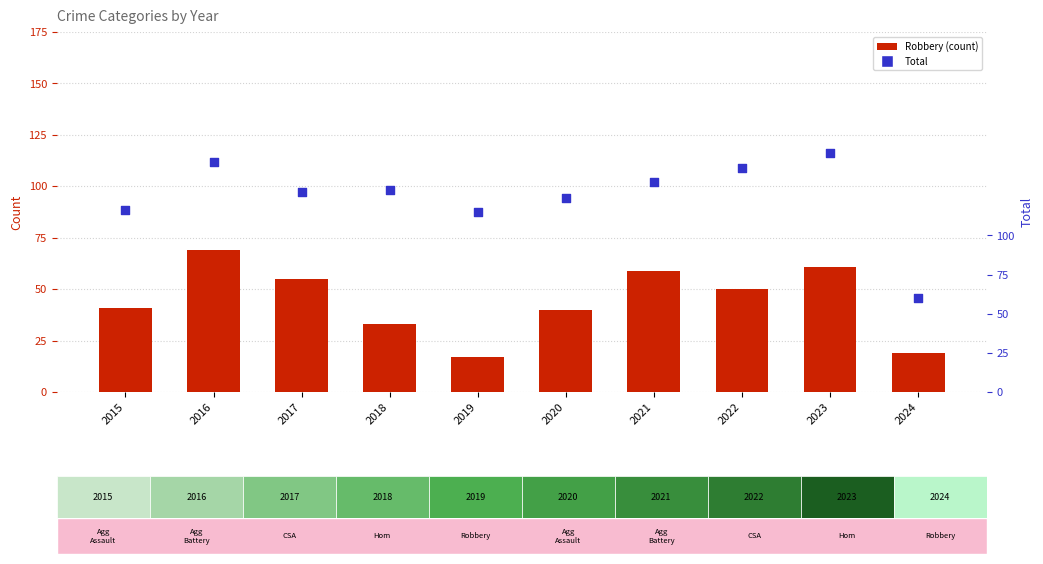

What are all the series names shown in the legend?

Robbery, Total